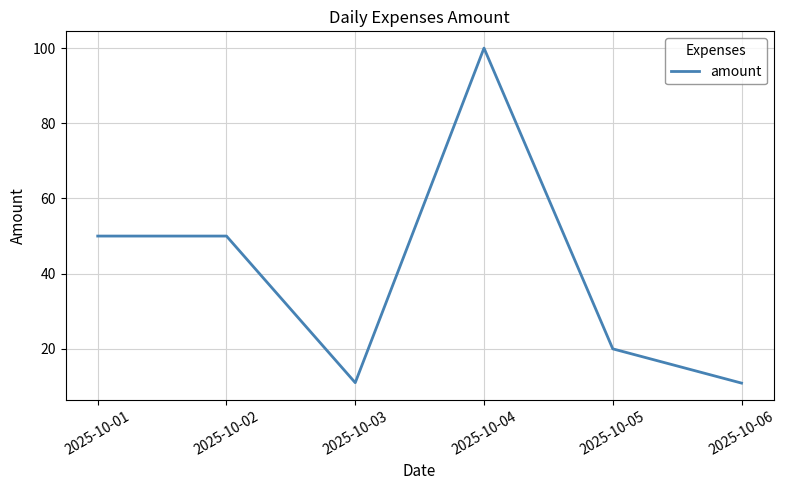

The chart shows a value of 70.8 at 2025-10-02. True or false?

False